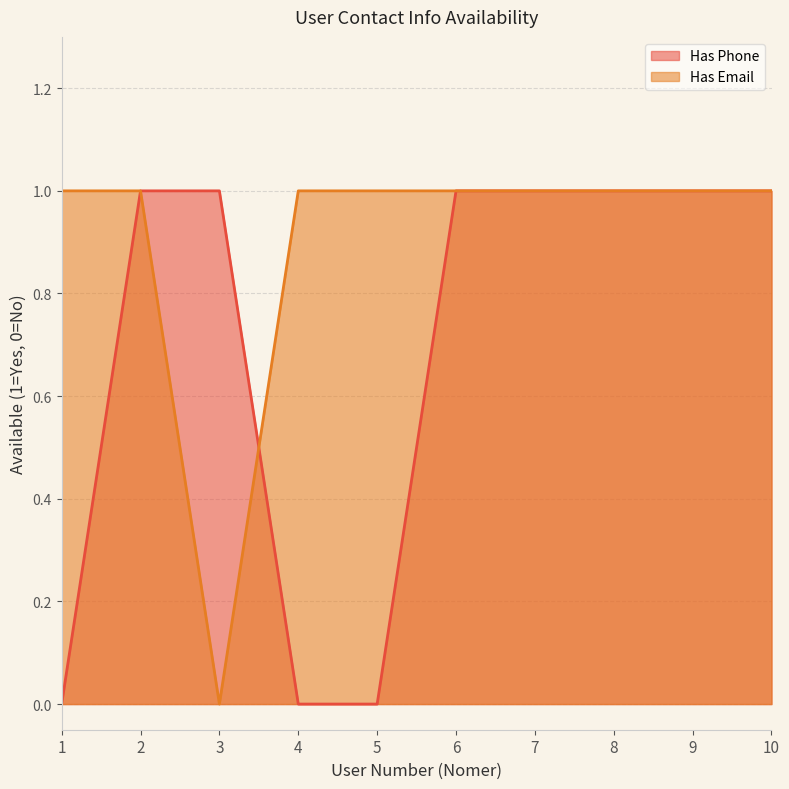

What is the difference between the maximum and minimum values in the Has Email series?

1